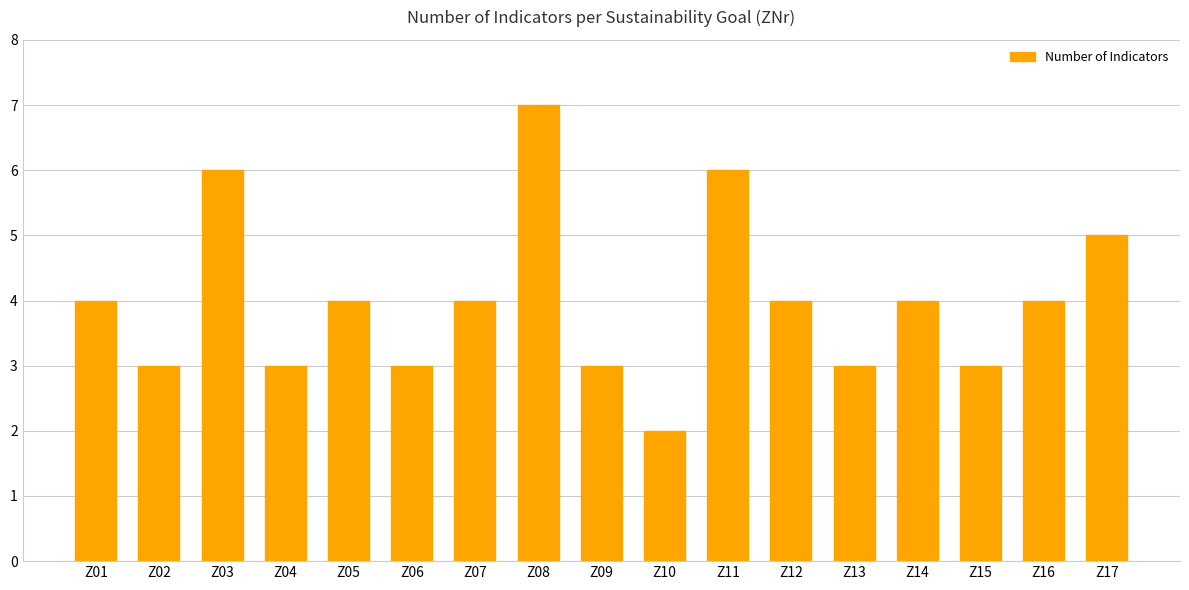

Approximately how many times larger is the value at Z03 compared to Z10?

3.0